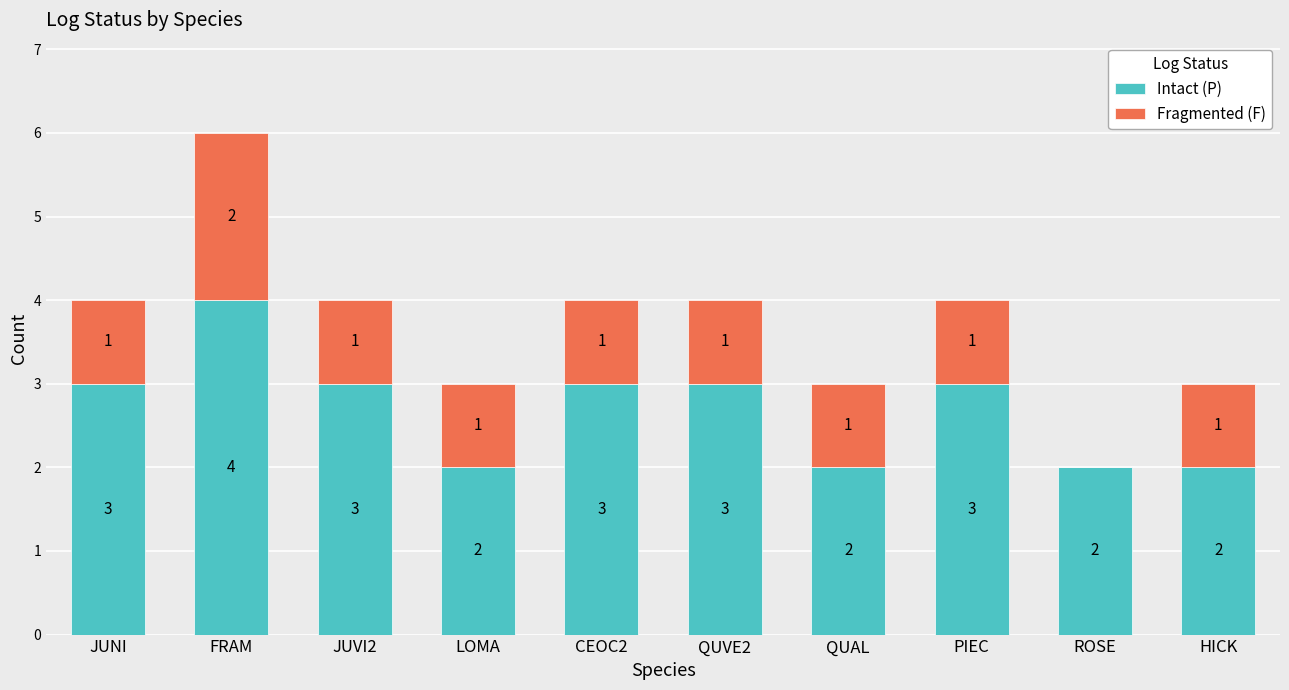

What are all the series names shown in the legend?

Intact (P), Fragmented (F)